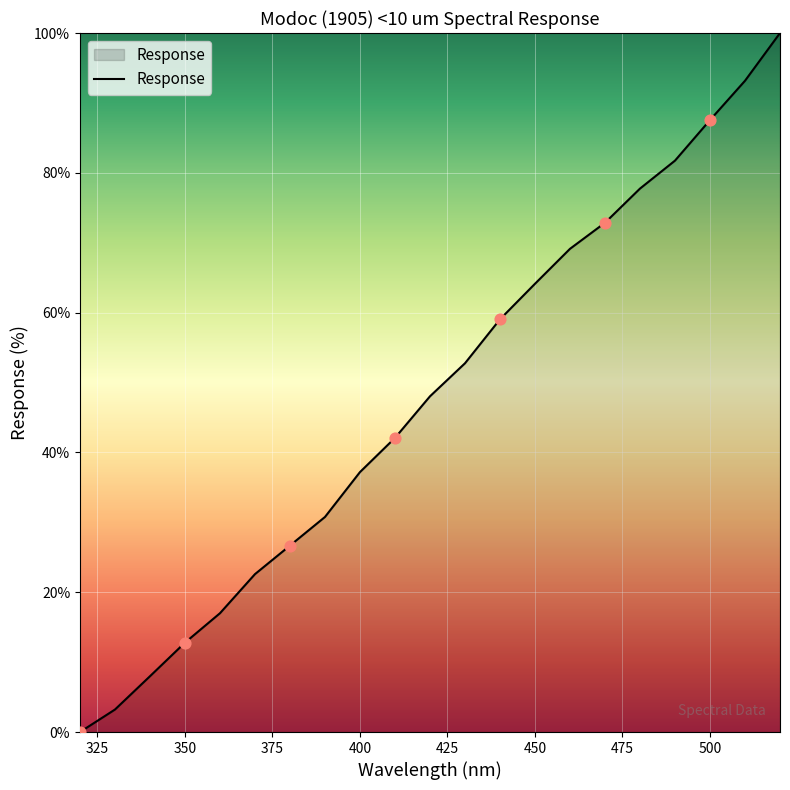

What is the maximum value shown in the chart?

100.0